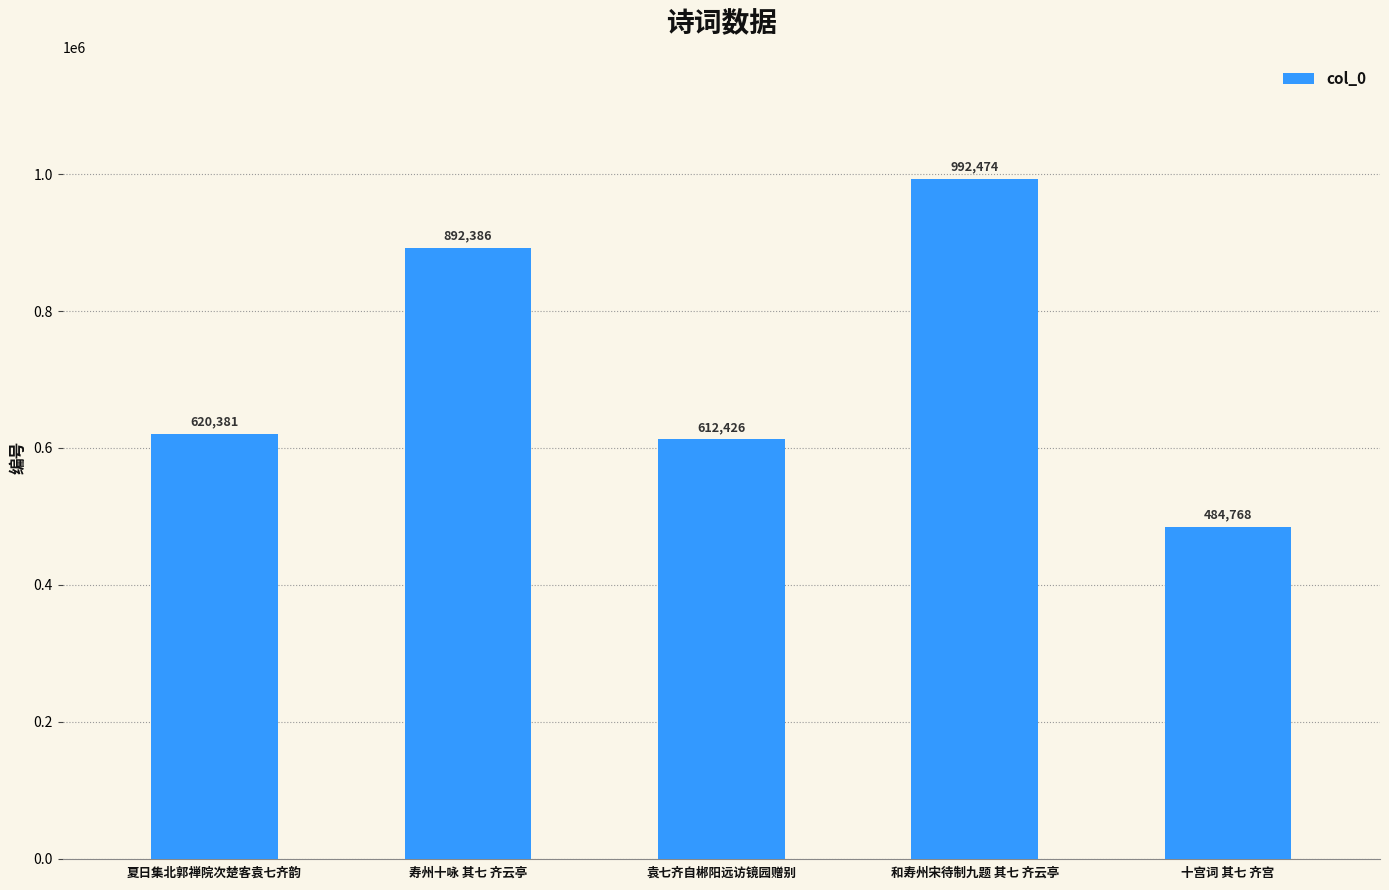

Rank the categories by value from lowest to highest.

十宫词 其七 齐宫, 袁七齐自郴阳远访镜园赠别, 夏日集北郭禅院次楚客袁七齐韵, 寿州十咏 其七 齐云亭, 和寿州宋待制九题 其七 齐云亭